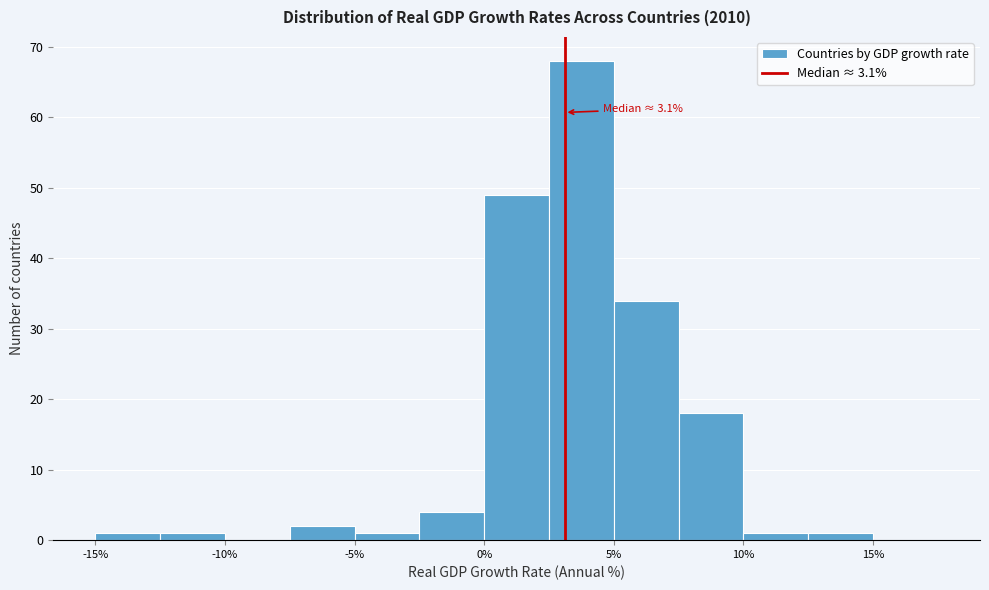

Over which range of the x-axis is the bar tallest?

2.5 to 5.0